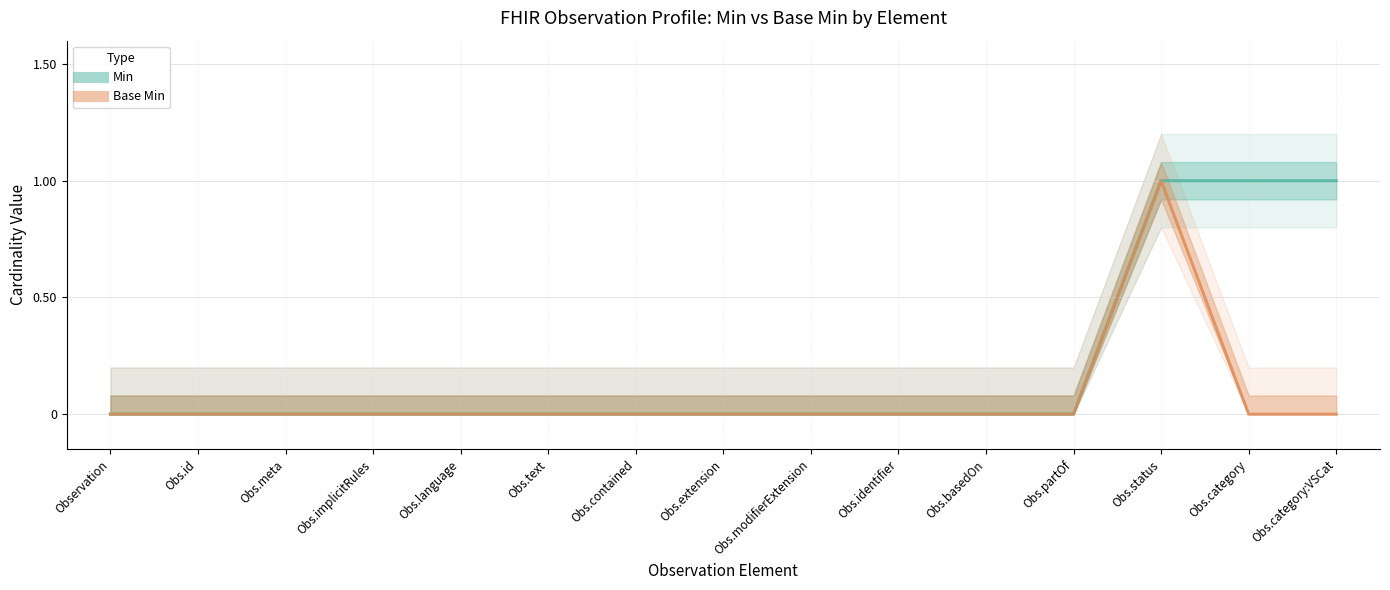

At which label does Min reach its minimum?

Observation